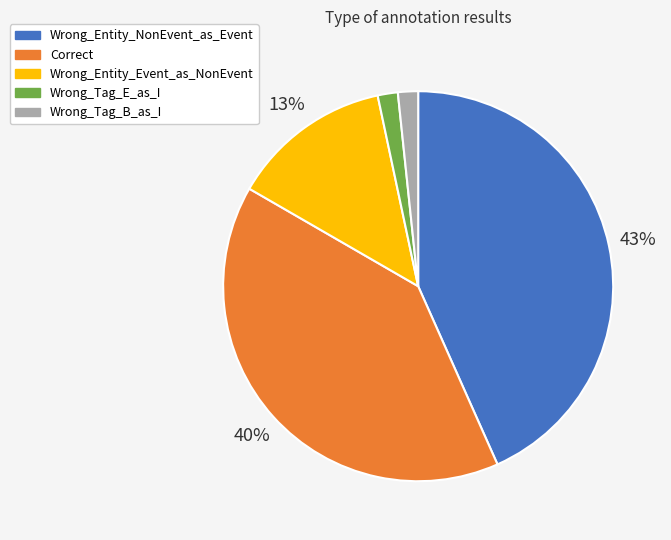

To the nearest percent, what is the combined percentage of Wrong_Entity_NonEvent_as_Event and Wrong_Tag_B_as_I?

45%